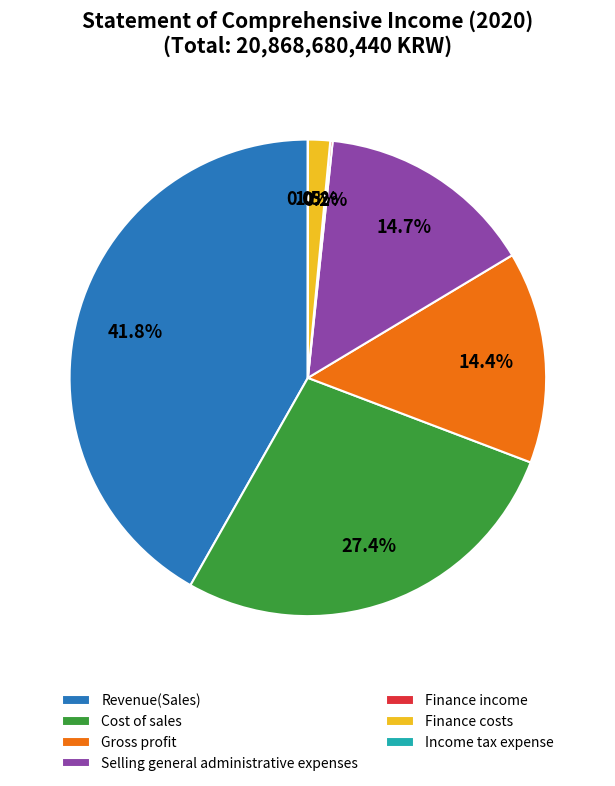

True or false: Cost of sales accounts for 21% of the total.

False